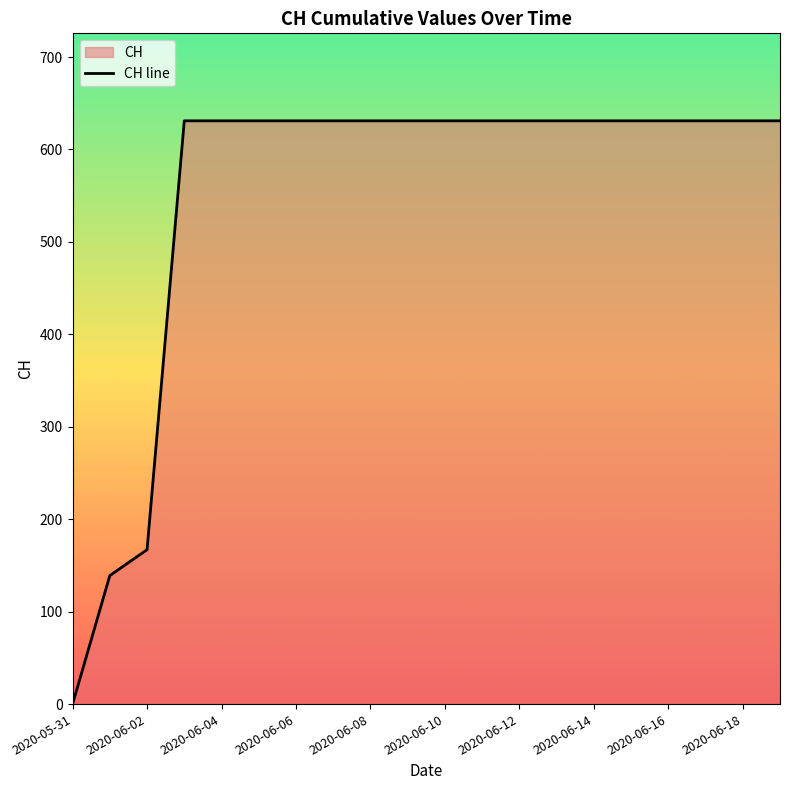

What is the greatest value displayed?

631